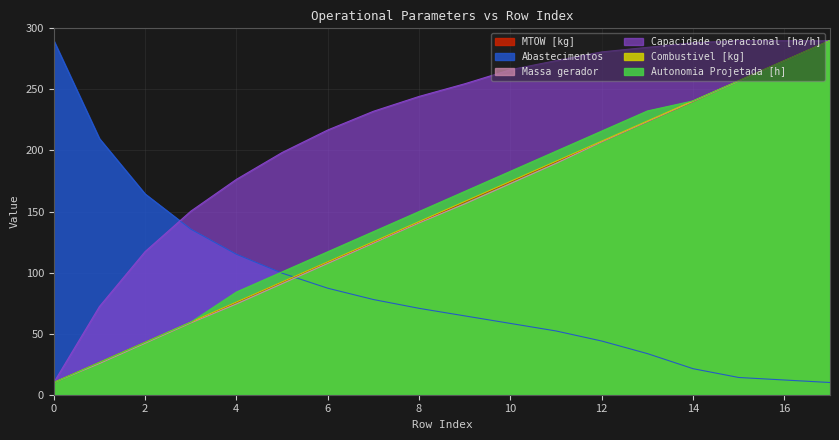

Is it true that Autonomia Projetada [h] equals 257.1 at 15?

True